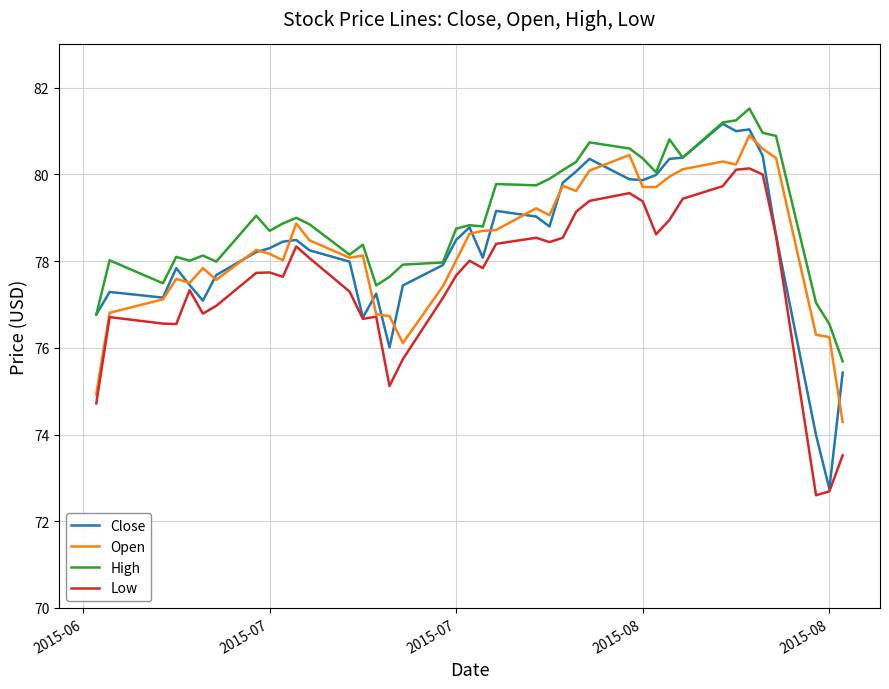

Which series has the widest spread of values?

Close